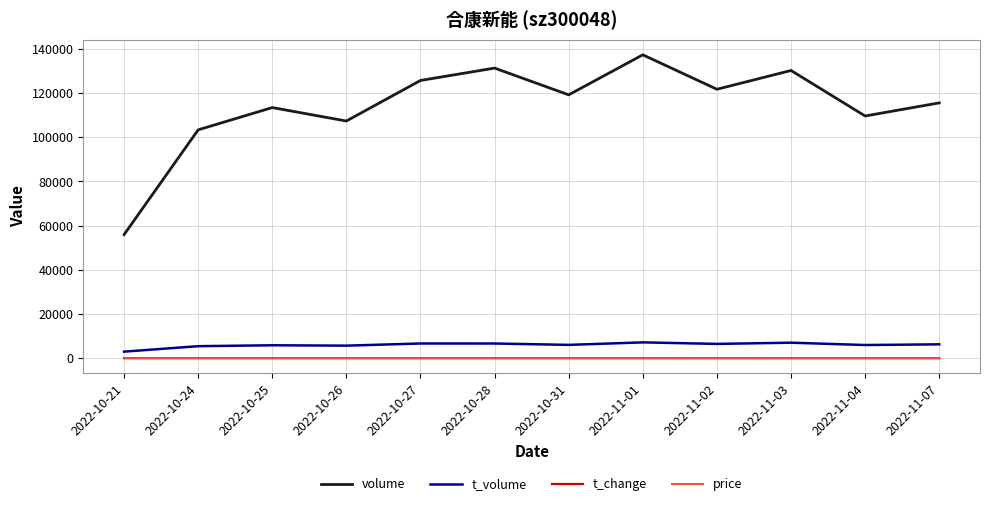

What are all the series names shown in the legend?

volume, t_volume, t_change, price